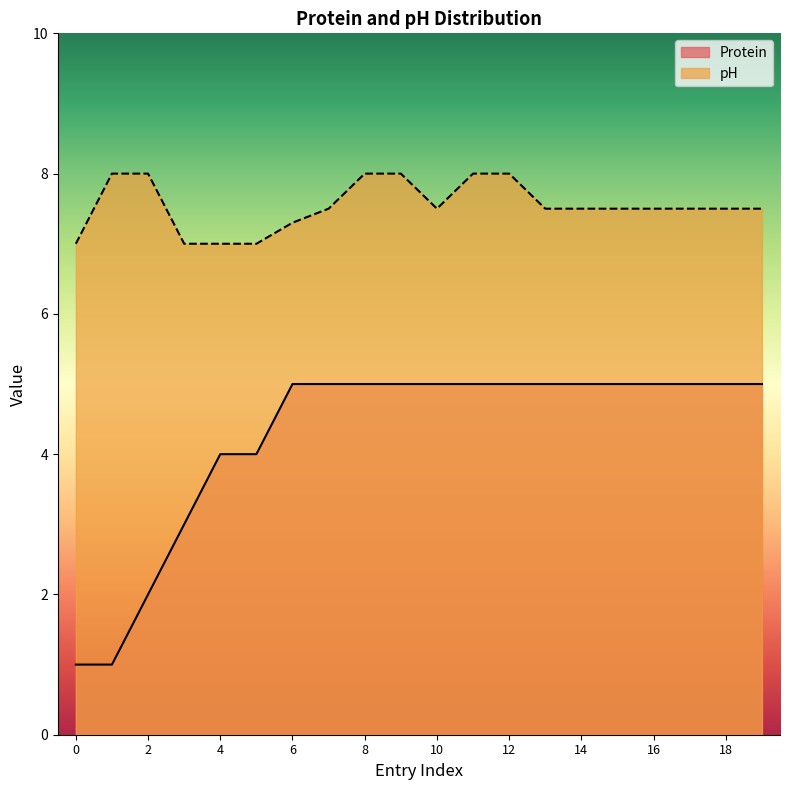

At which category is the sum across all series the highest?

8